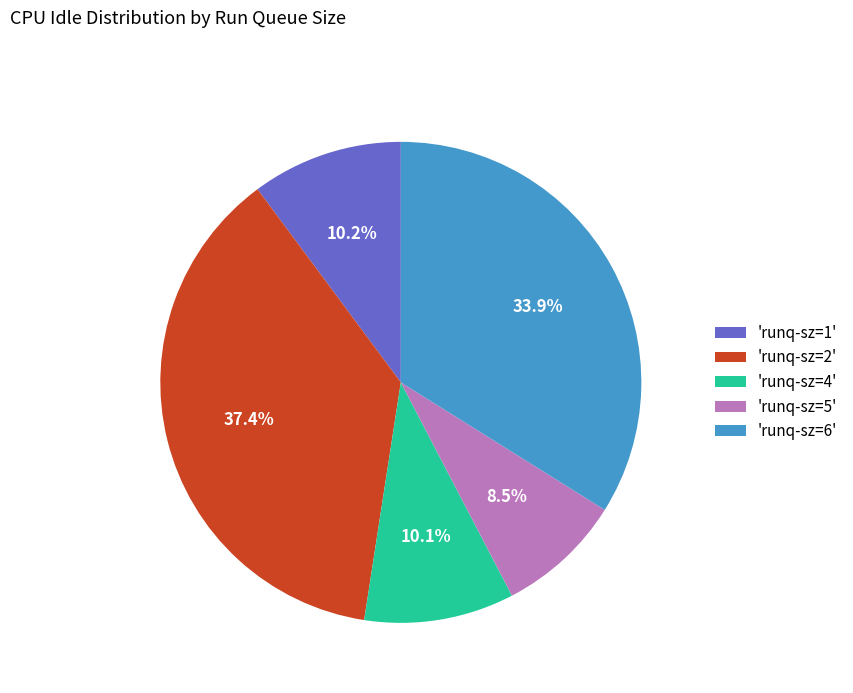

What is the largest slice in the pie chart?

'runq-sz=2'